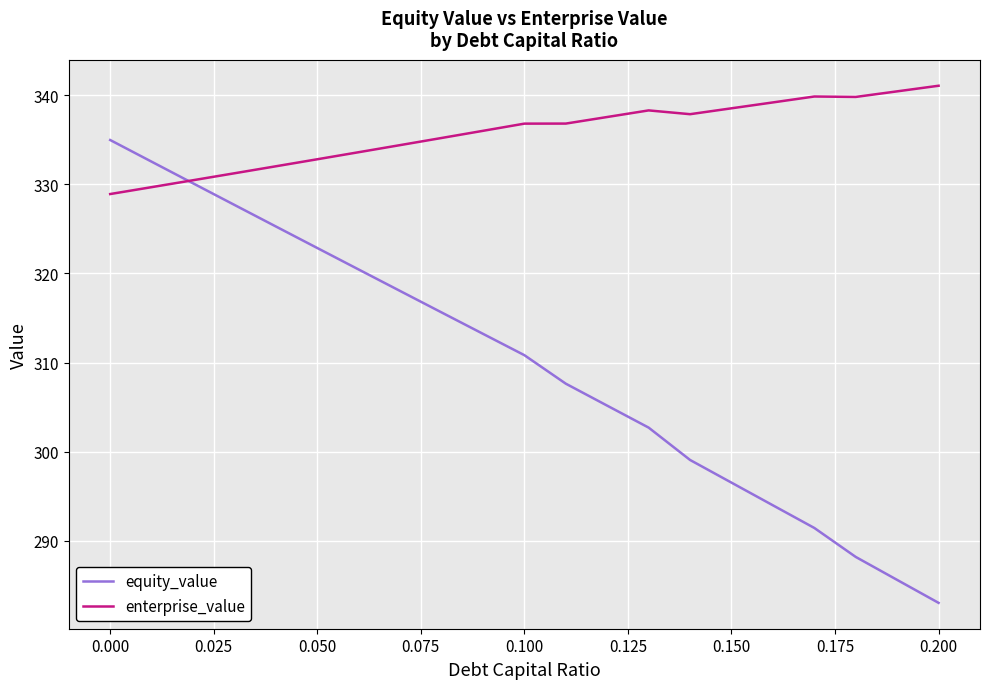

What is the smallest value displayed?

283.1